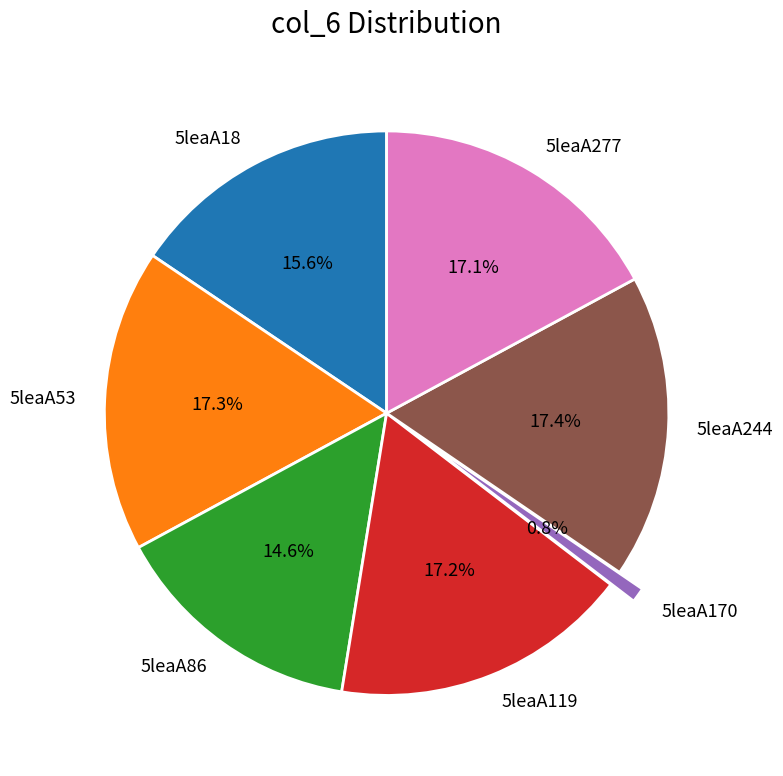

Is 5leaA119 the majority of the pie?

No